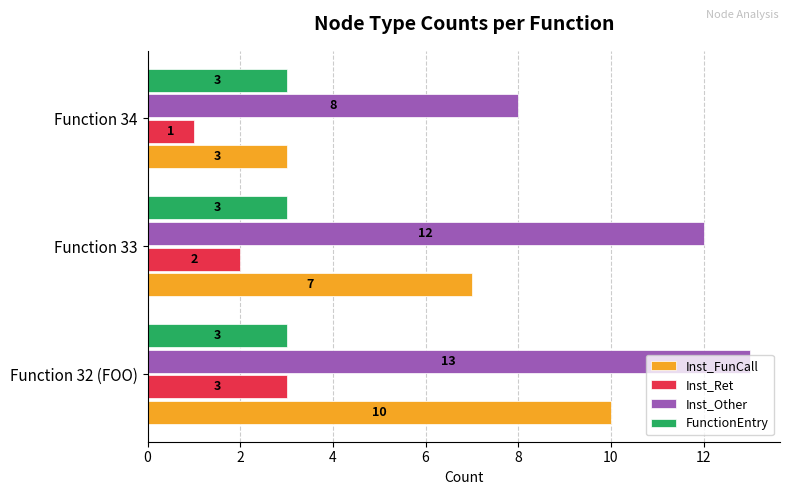

The value of Inst_Ret at Function 34 is 1. True or false?

True